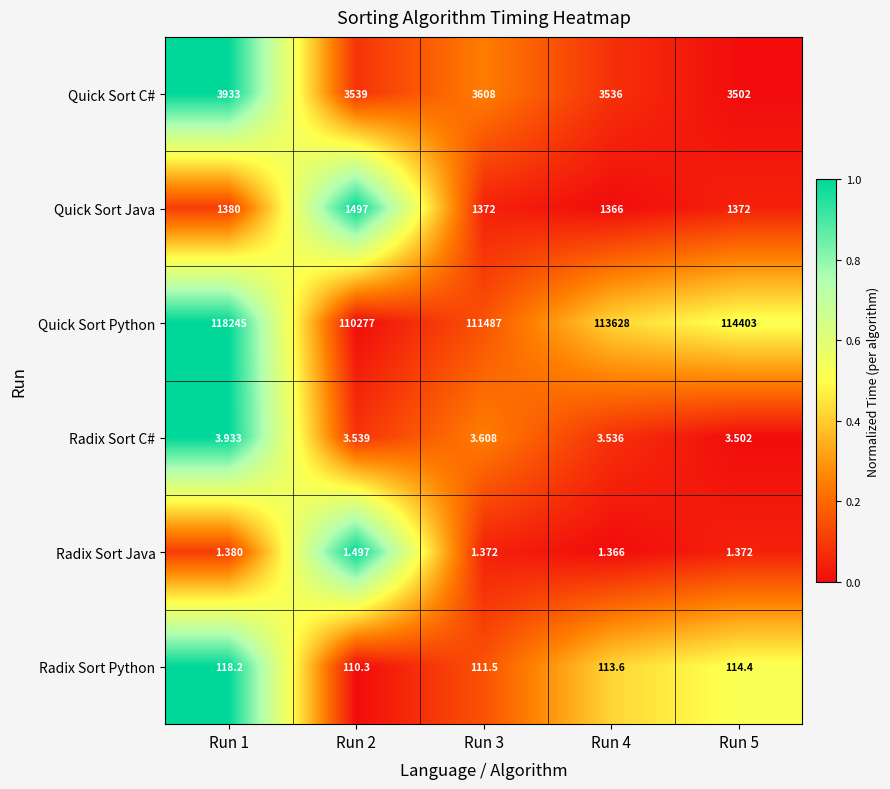

List the series in order of their peak value, highest first.

Quick Sort Python, Quick Sort C#, Quick Sort Java, Radix Sort Python, Radix Sort C#, Radix Sort Java